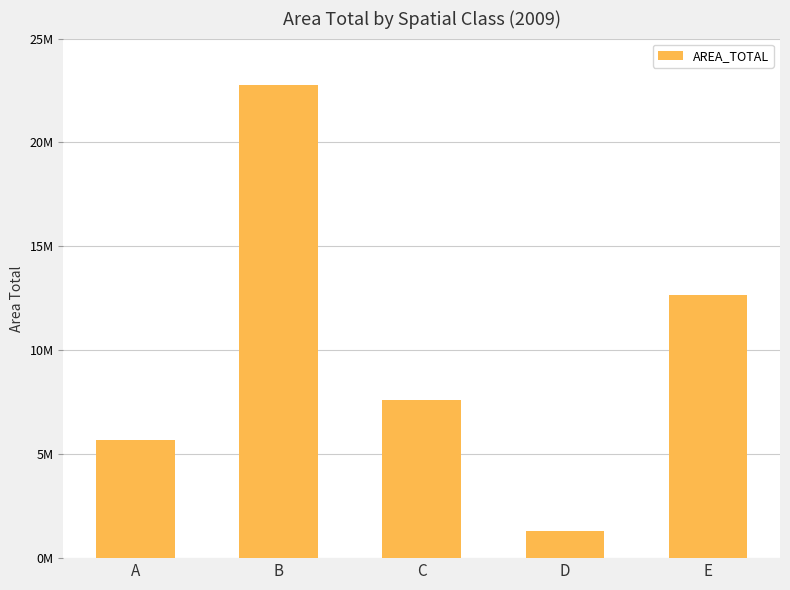

Are the bars horizontal?

No